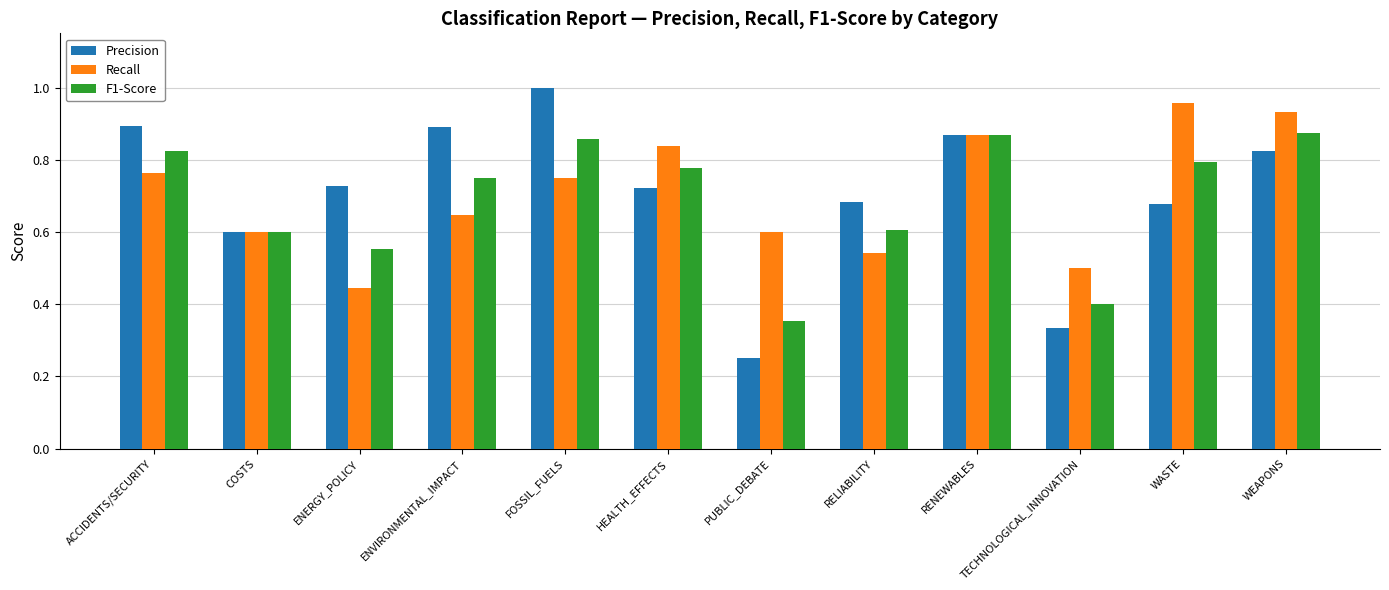

List the series in order of their peak value, lowest first.

F1-Score, Recall, Precision